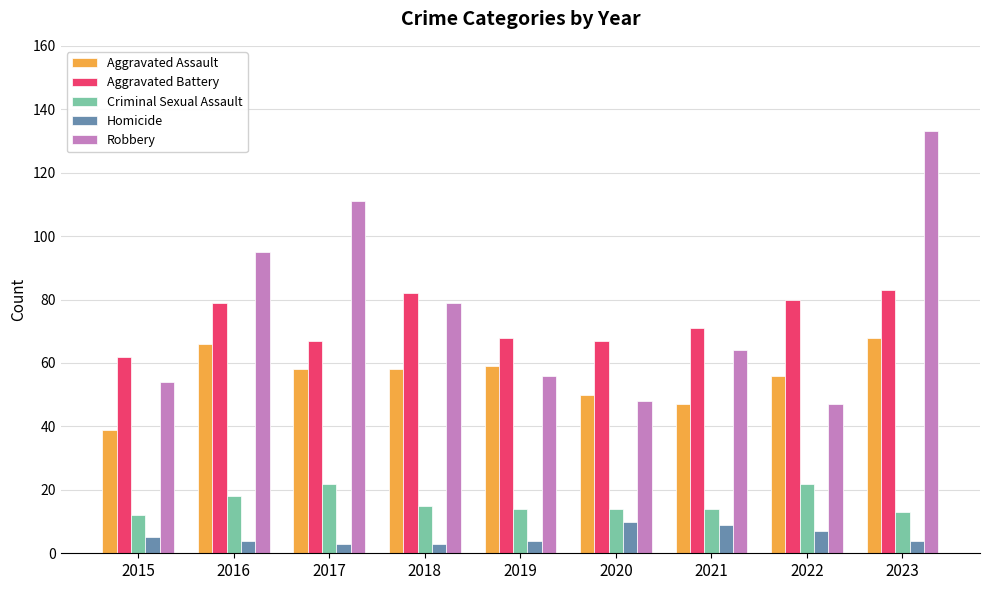

At which label does Robbery first exceed 64?

2016